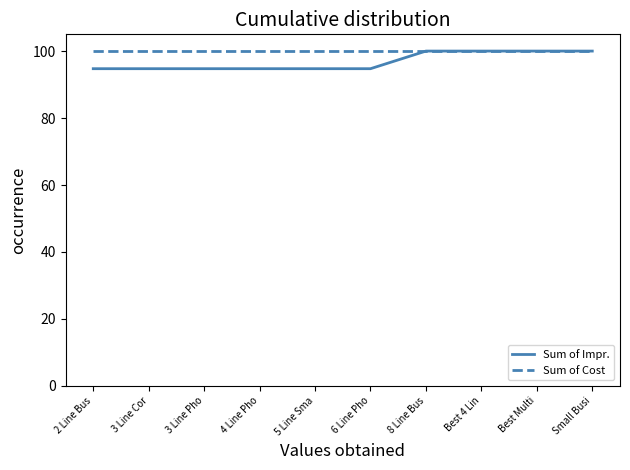

What is the minimum value shown in the chart?

94.7